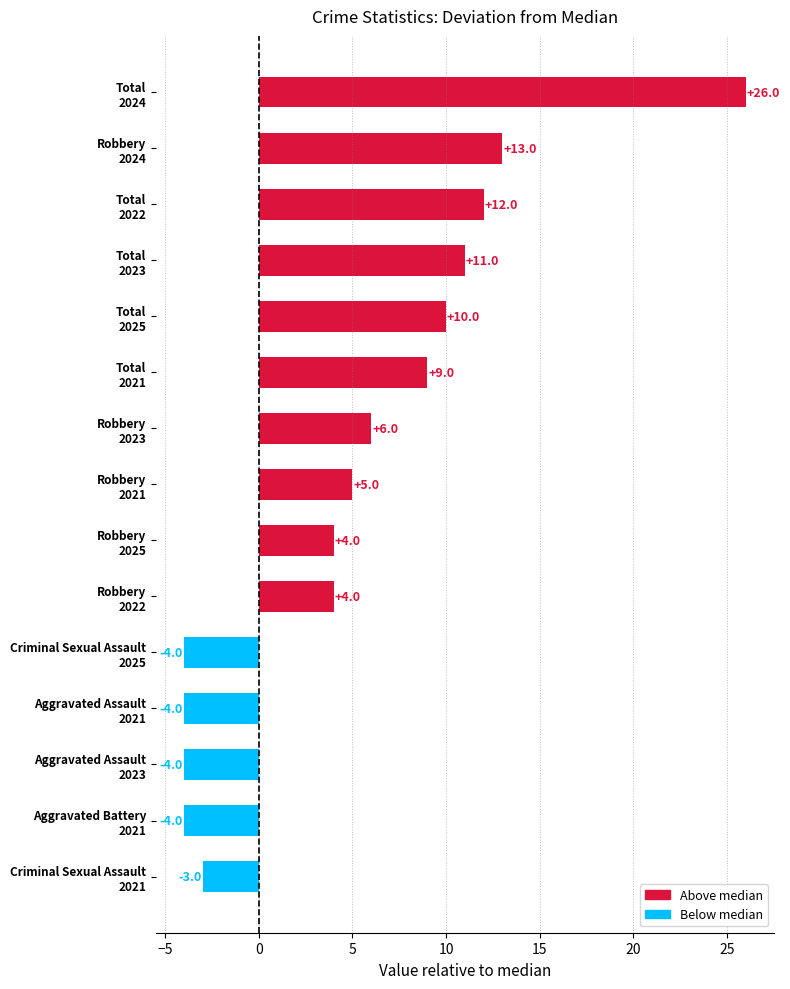

What is the average value?

5